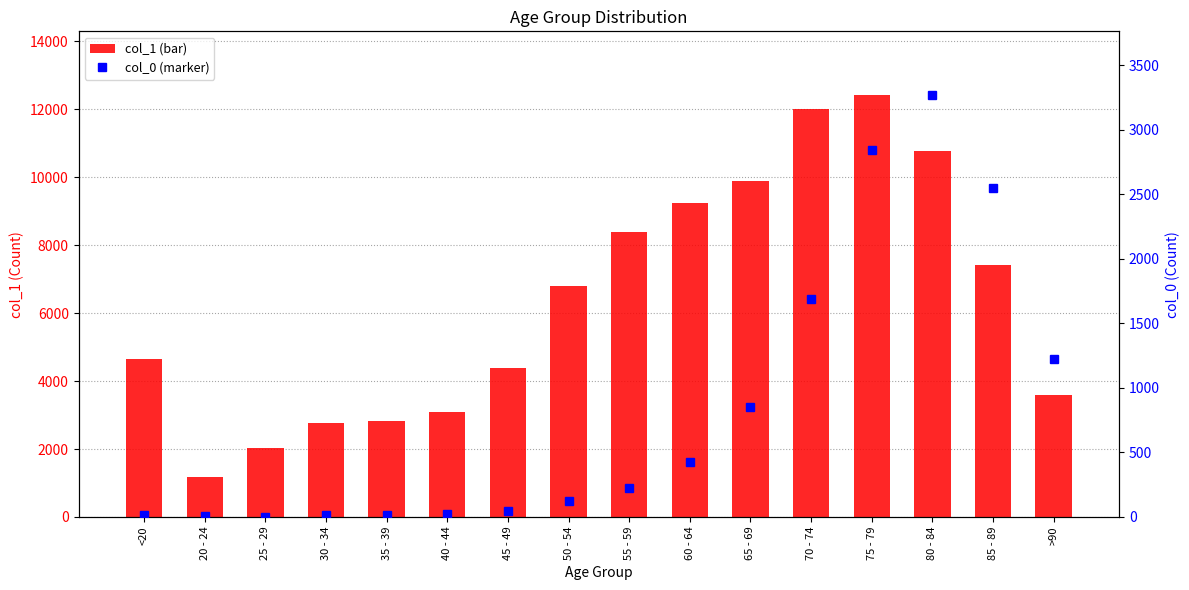

How many categories are shown in the chart?

16